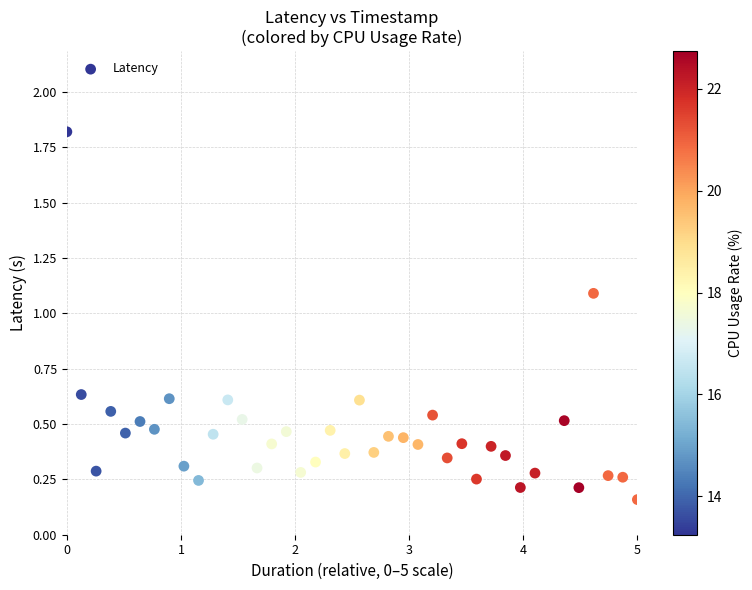

What is the range of Y values (max minus min)?

1.7